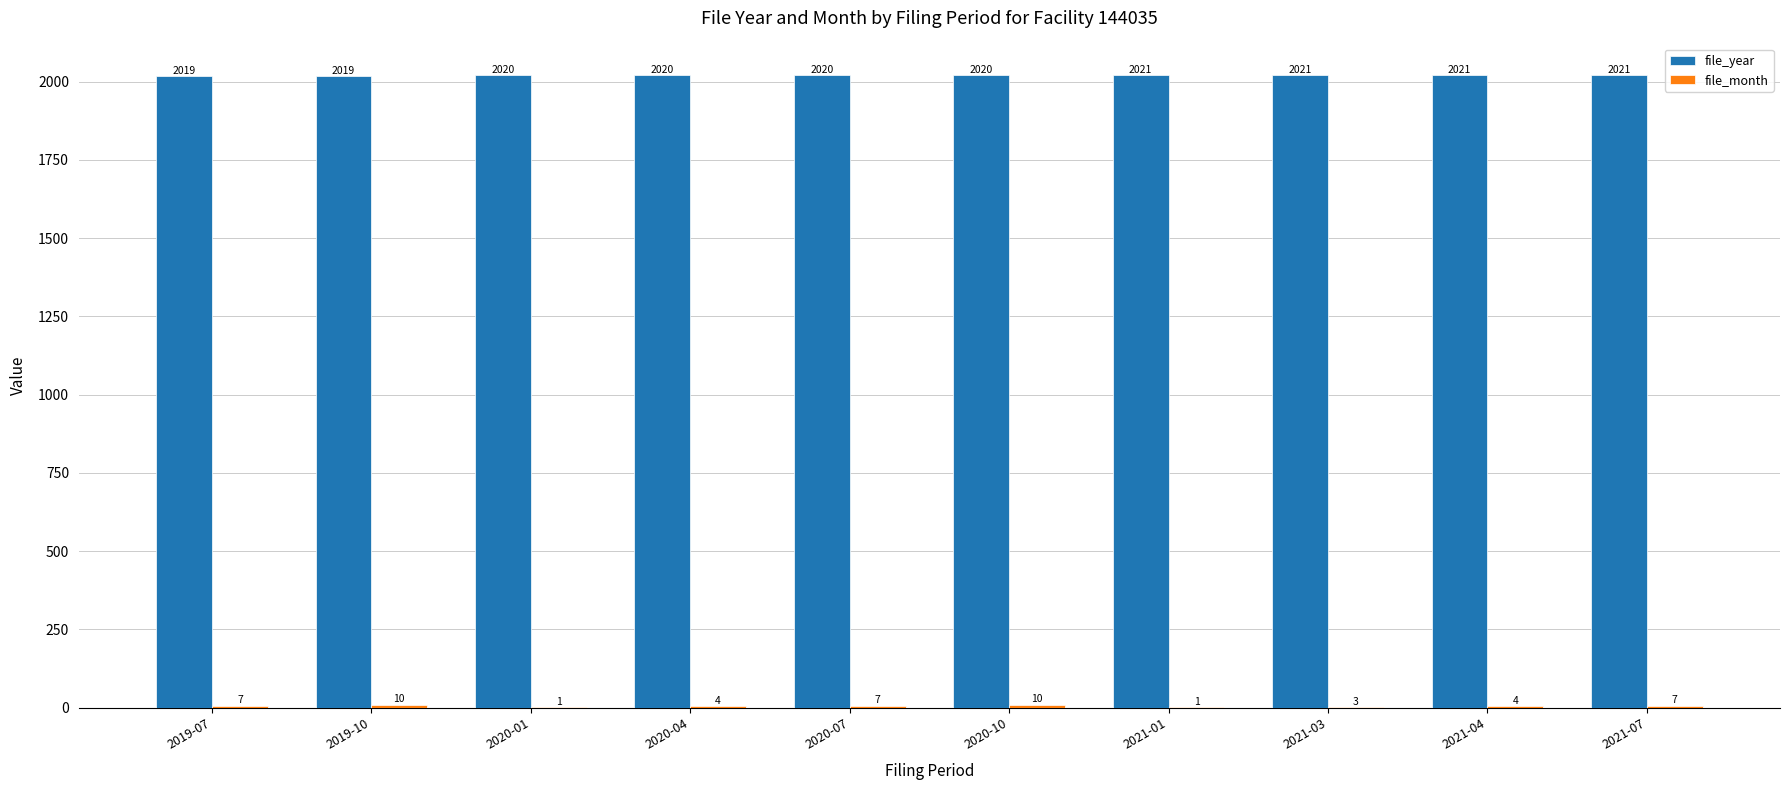

Is it true that file_year equals 1263 at 2020-01?

False